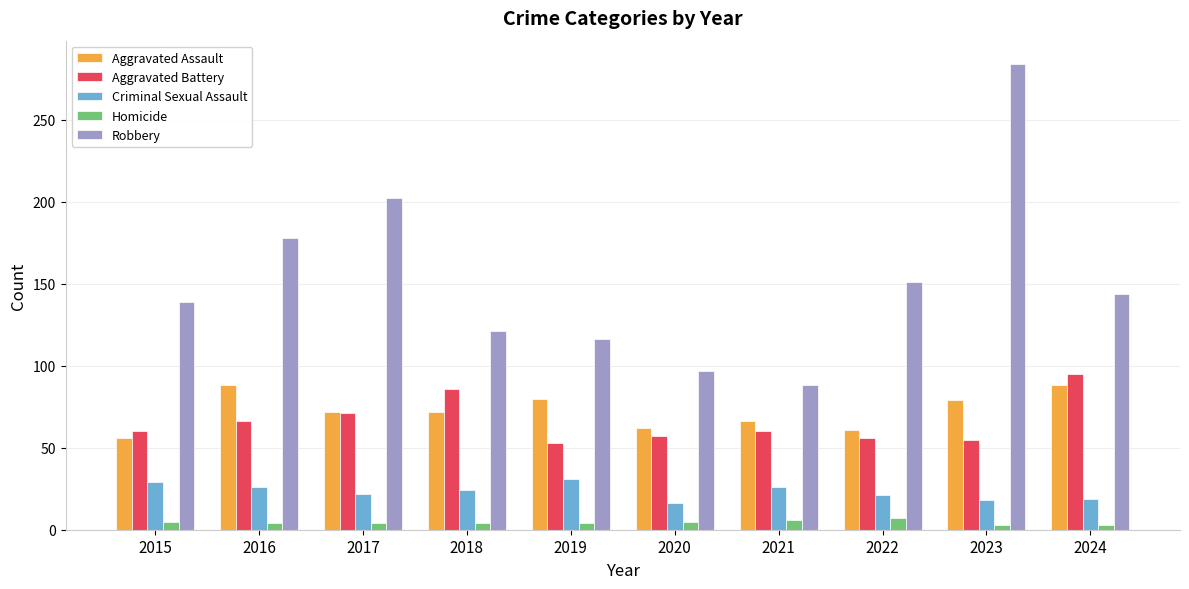

What is the difference between the second highest and second lowest values in the Criminal Sexual Assault series?

11